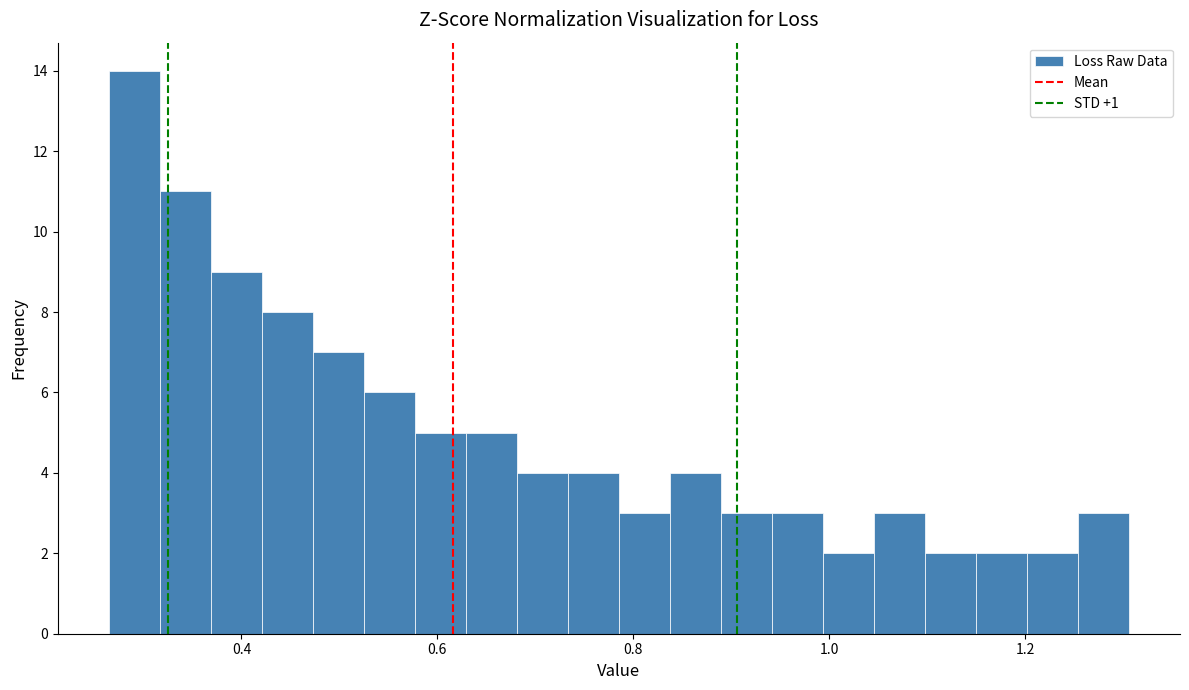

Around what value on the x-axis is the tallest bar? Give the approximate position of its centre, as read against the axis.

0.30